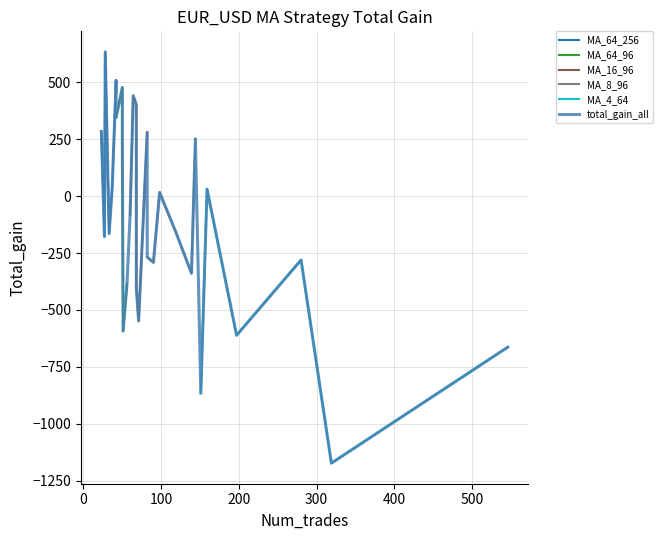

What is the highest value of the MA_64_256 series?

634.2